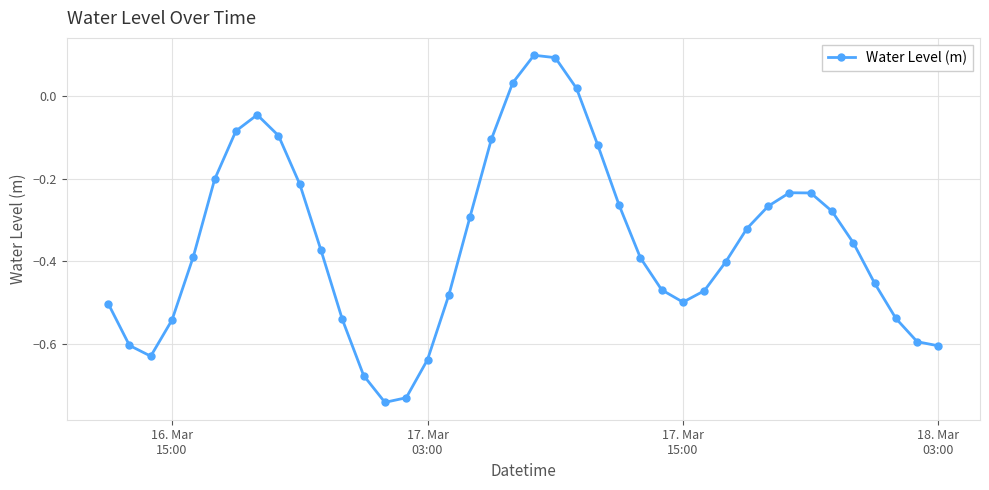

What is the sum of all values?

-14.1